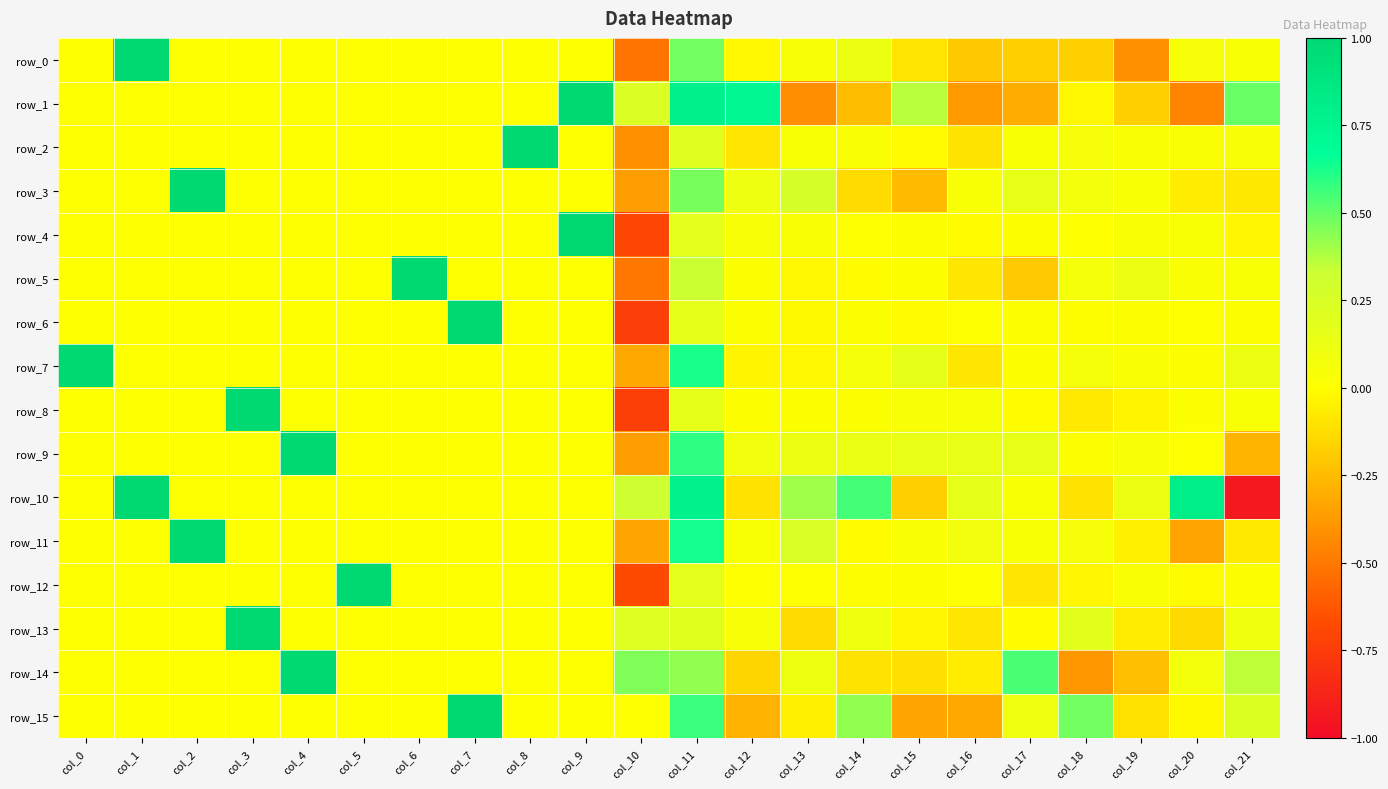

Between col_11 and col_12, which series saw the biggest shift?

row_10